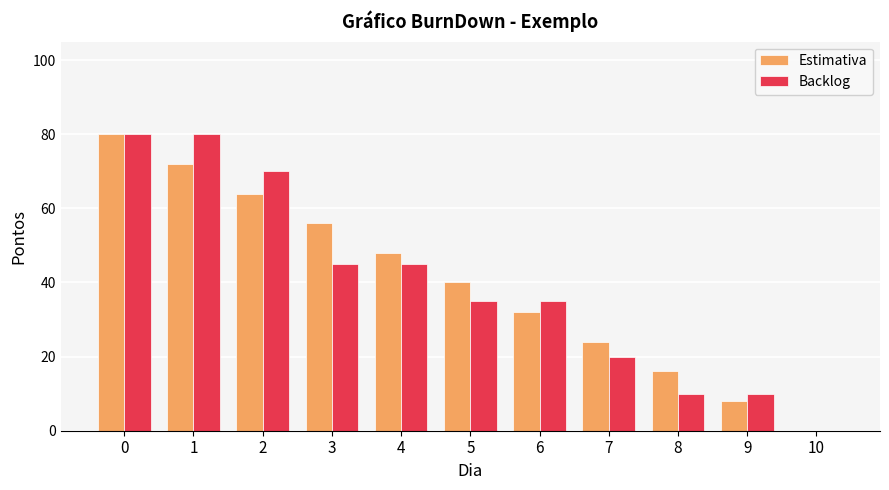

What is the sum of all Backlog values?

430